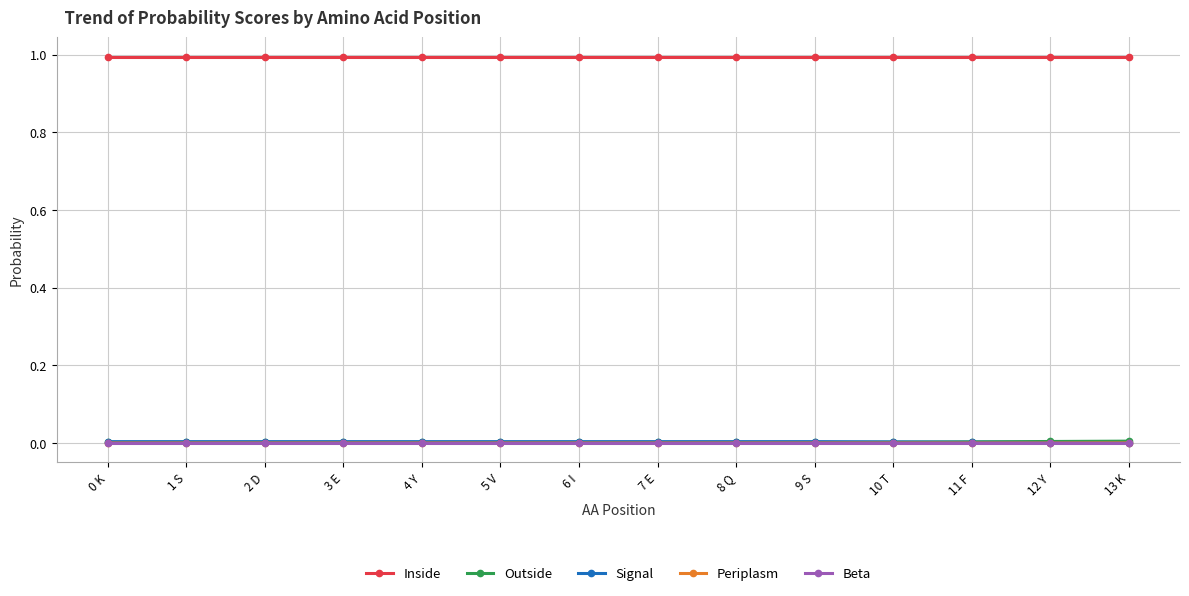

Is it true that Periplasm equals 0.0 at 12 Y?

True